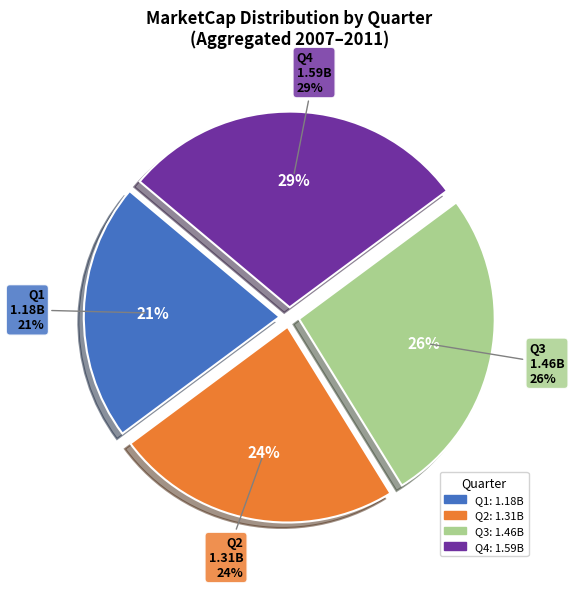

Count the number of slices in the pie.

4